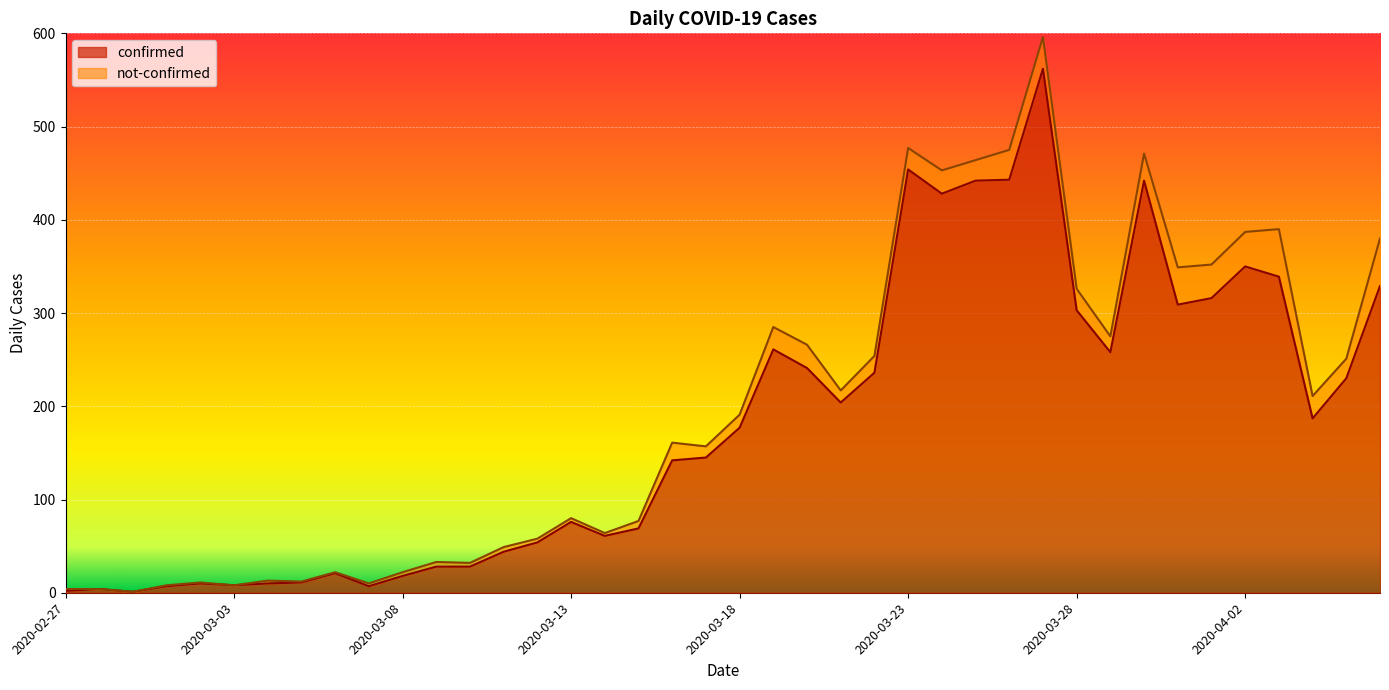

True or false: the data shows 7 at 2020-03-01.

True